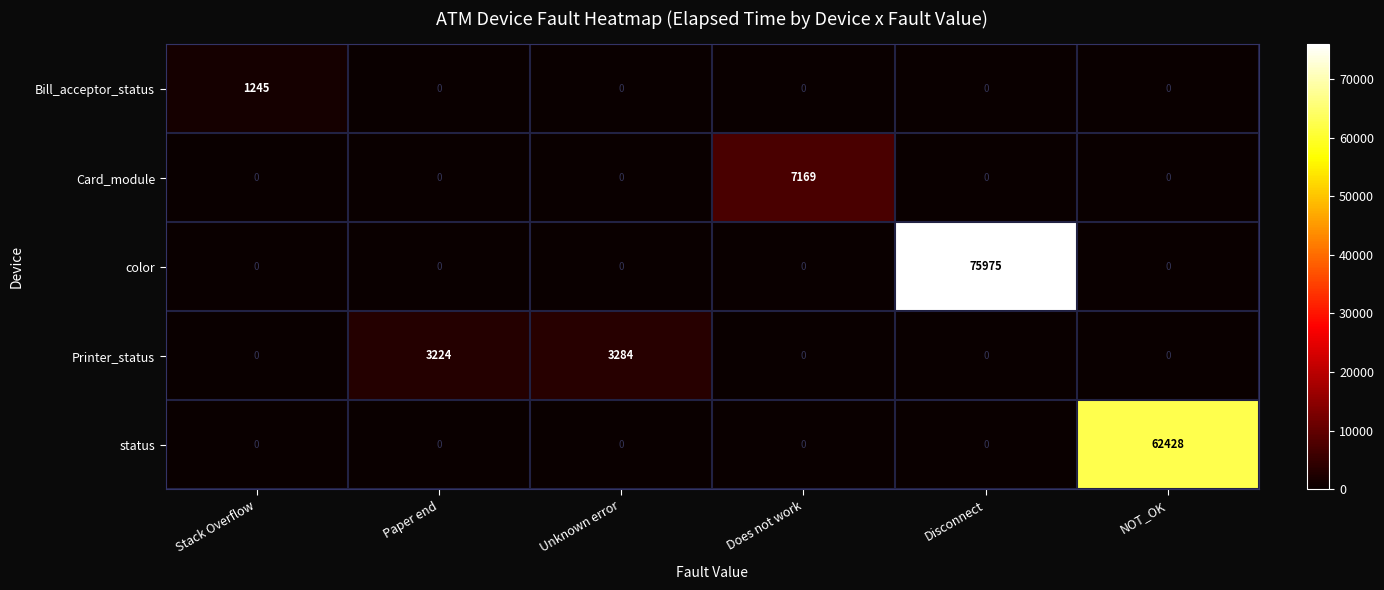

Reading left to right, extract all data points from this chart.

Bill_acceptor_status: Stack Overflow=1245	Paper end=0	Unknown error=0	Does not work=0	Disconnect=0	NOT_OK=0
Card_module: Stack Overflow=0	Paper end=0	Unknown error=0	Does not work=7169	Disconnect=0	NOT_OK=0
color: Stack Overflow=0	Paper end=0	Unknown error=0	Does not work=0	Disconnect=75975	NOT_OK=0
Printer_status: Stack Overflow=0	Paper end=3224	Unknown error=3284	Does not work=0	Disconnect=0	NOT_OK=0
status: Stack Overflow=0	Paper end=0	Unknown error=0	Does not work=0	Disconnect=0	NOT_OK=62428